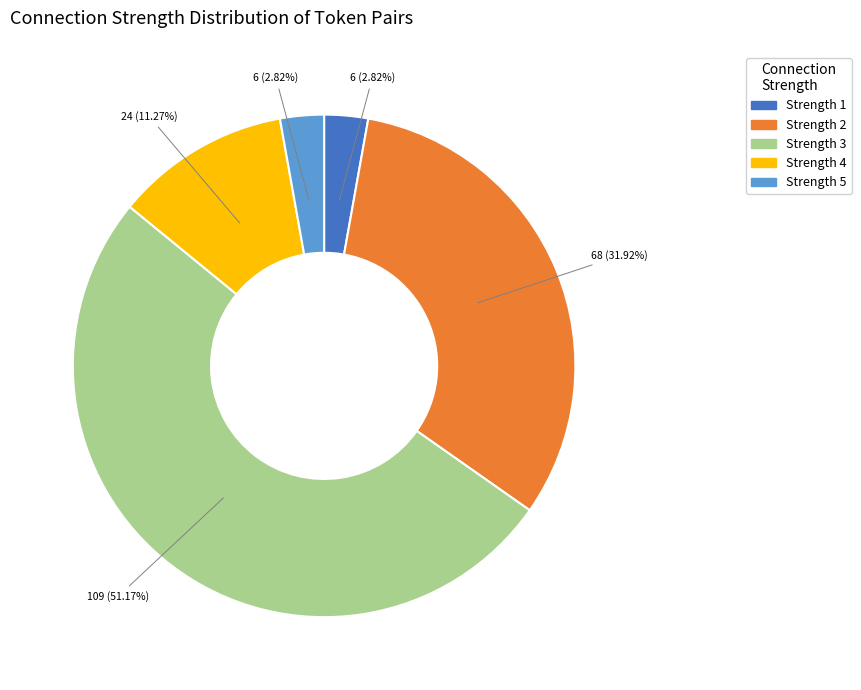

Is there a majority slice in this chart?

Yes